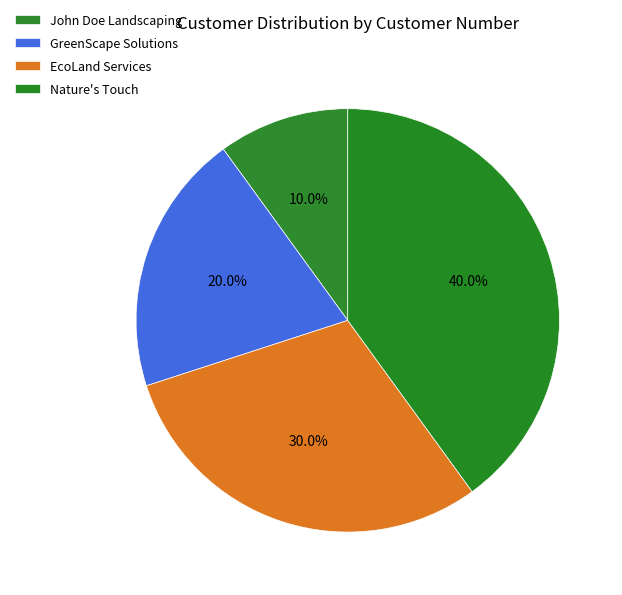

How many segments does this pie chart have?

4